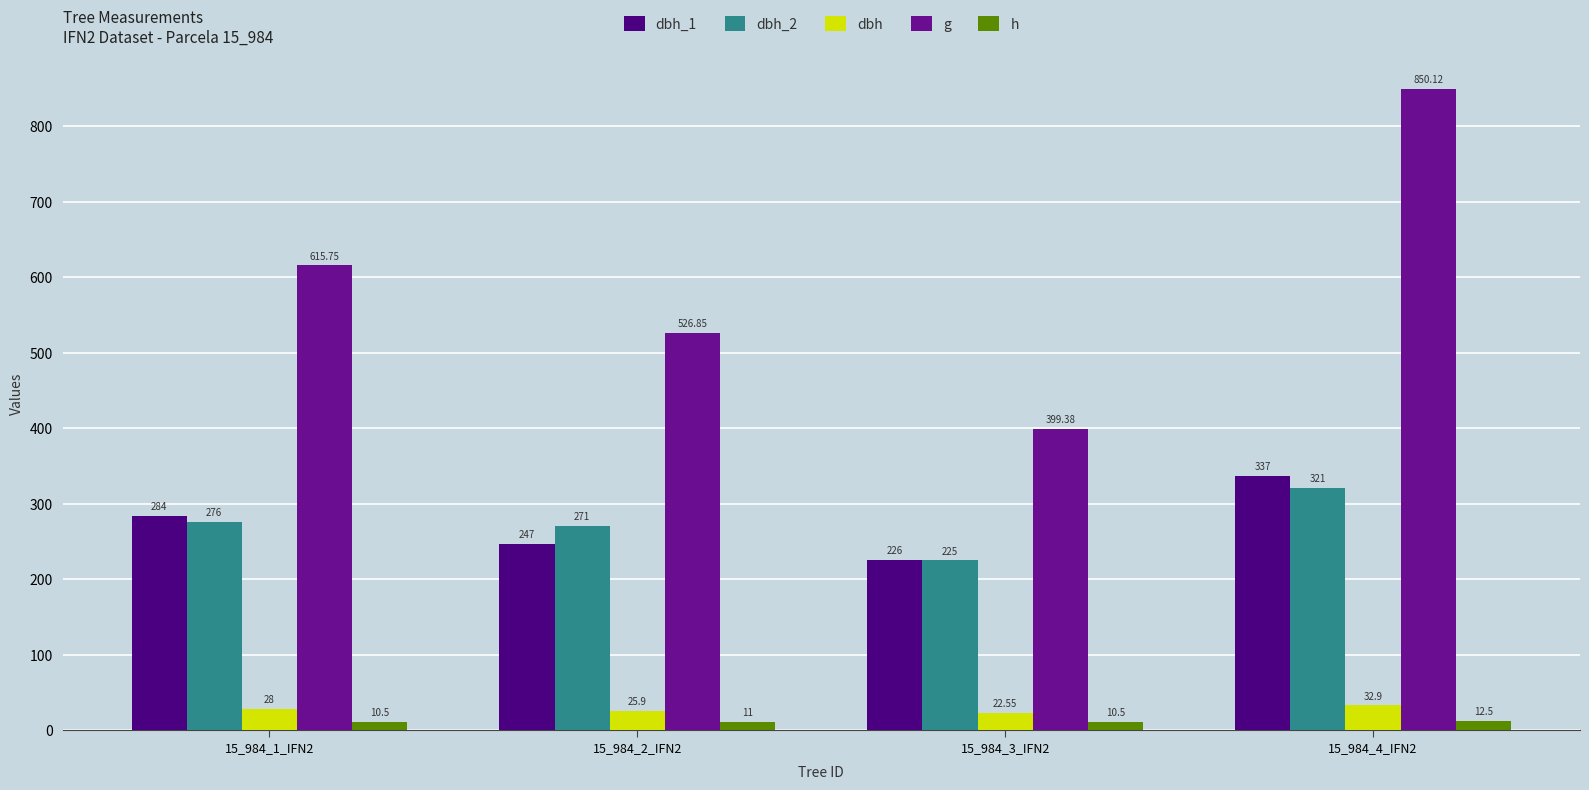

The g series shows 1265.7 at 15_984_4_IFN2. True or false?

False